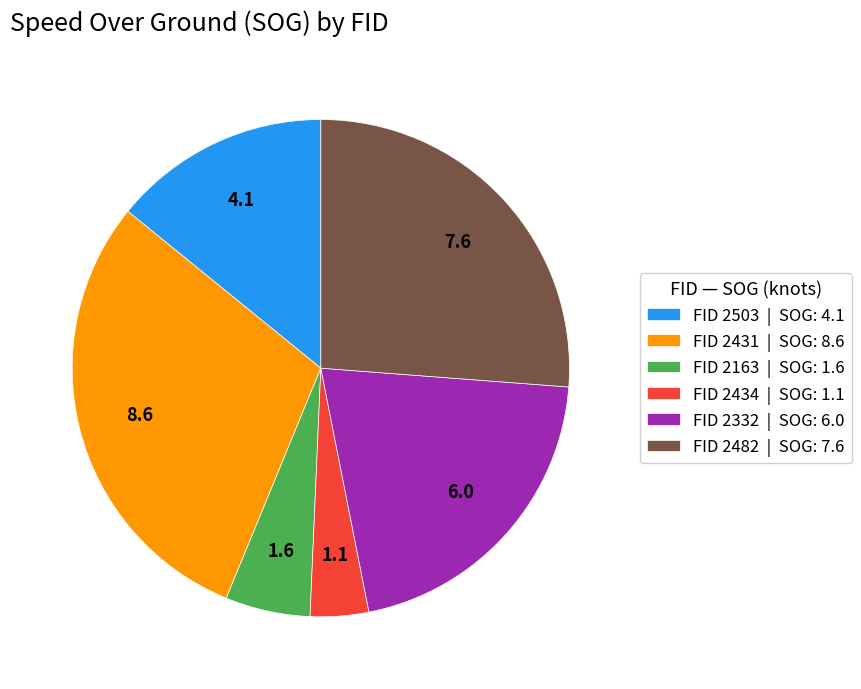

How many slices are in this pie chart?

6